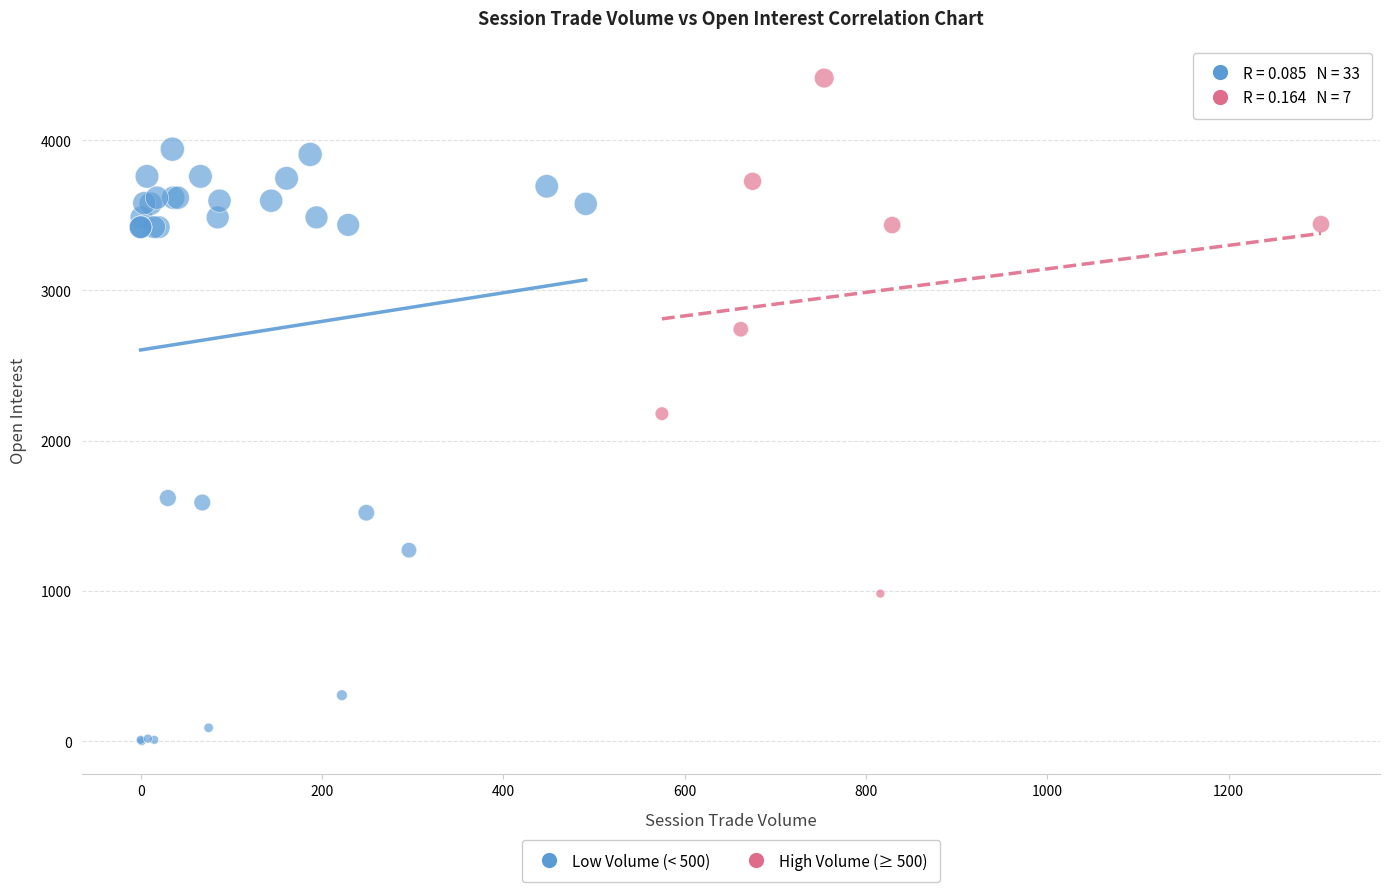

What are all the series names shown in the legend?

Low Volume (< 500), High Volume (≥ 500)